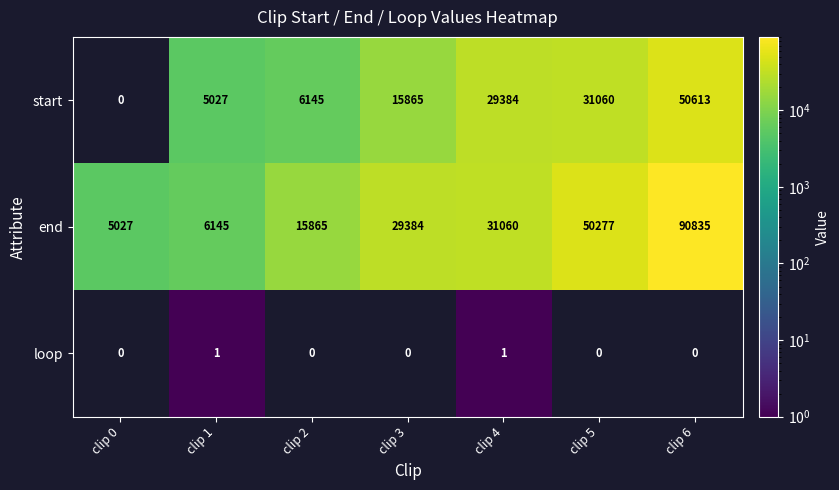

Between clip 3 and clip 1, which is larger?

clip 3